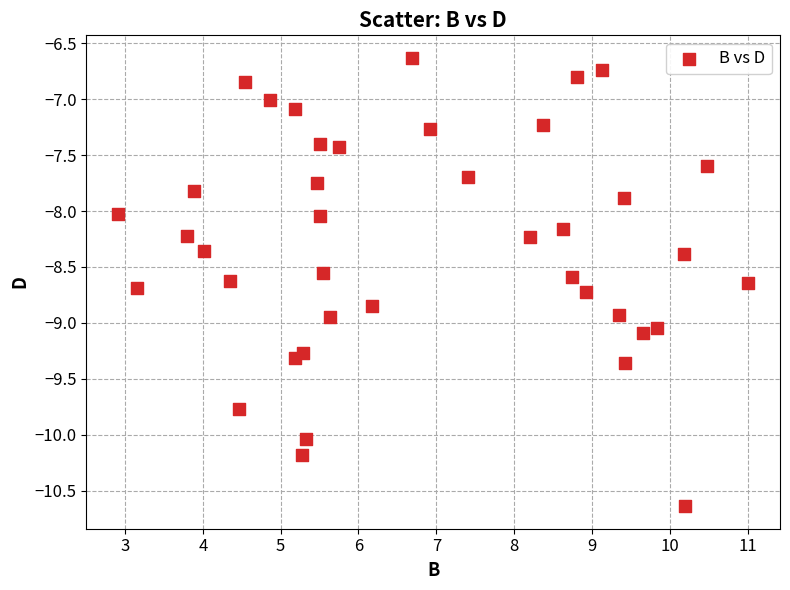

What is the range of X values (max minus min)?

8.1